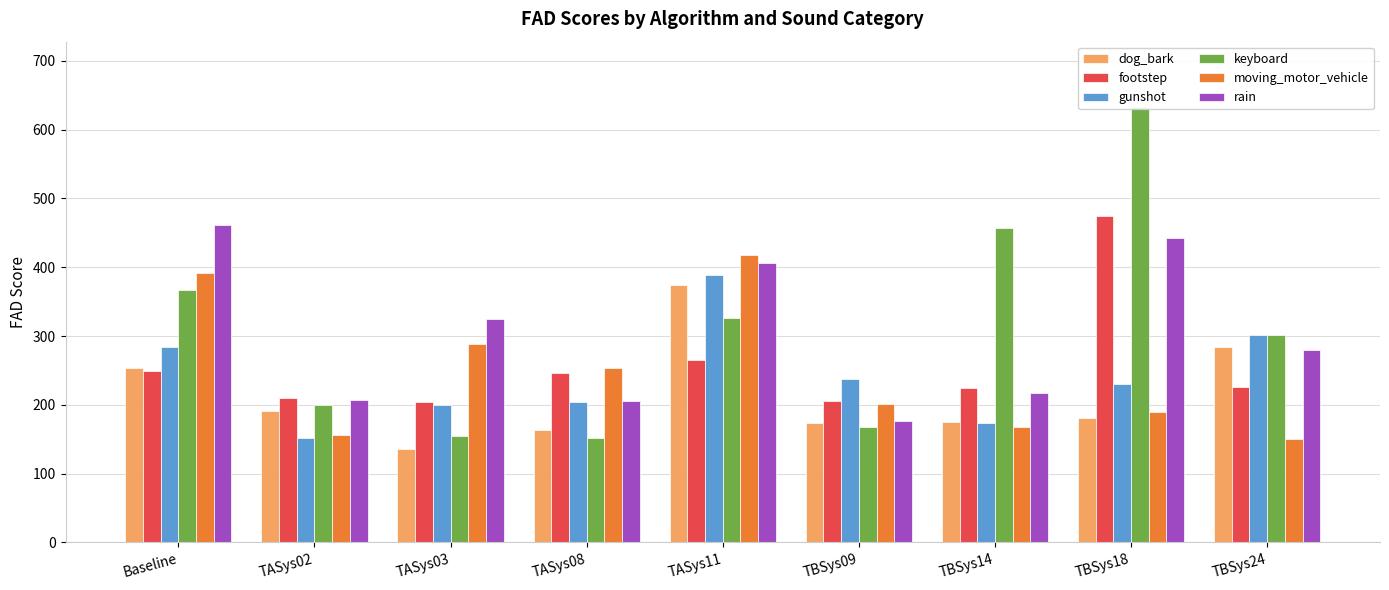

Which category has the highest value across all series?

TBSys18